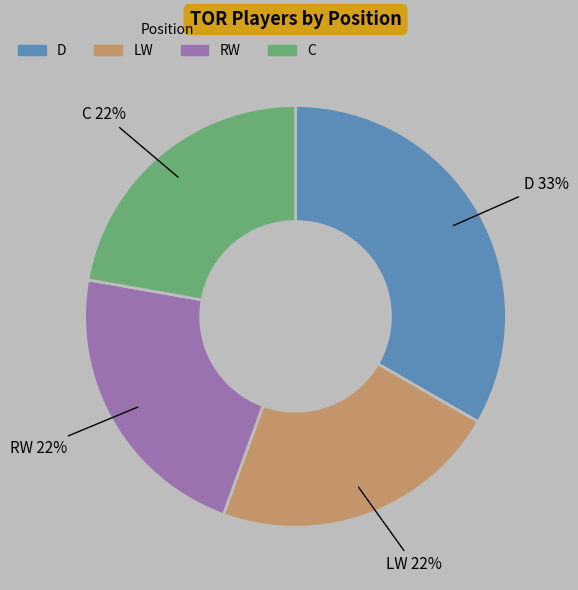

Does any single category account for the majority?

No